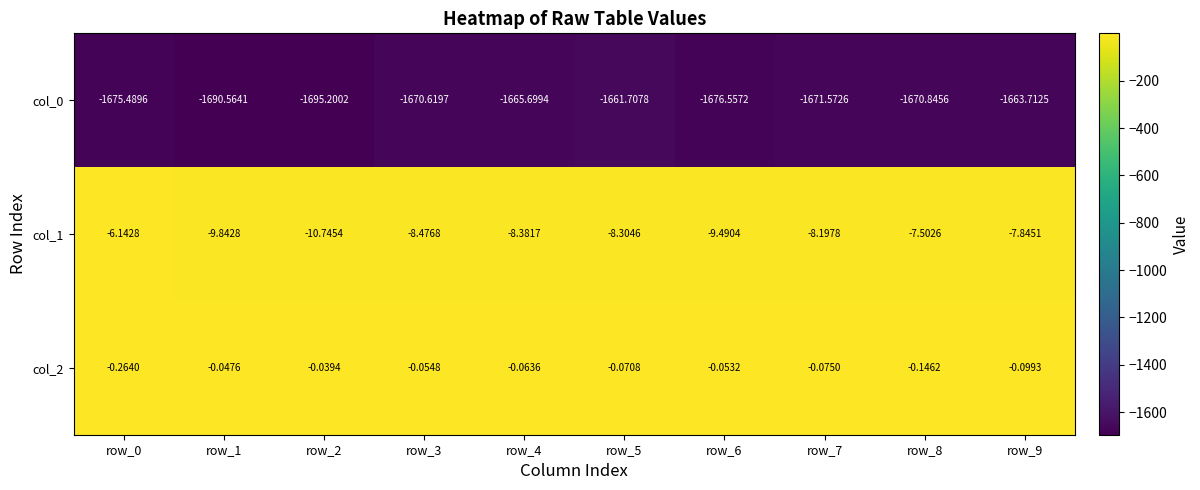

Is the value of col_0 at row_5 greater than the value of col_1 at row_1?

No